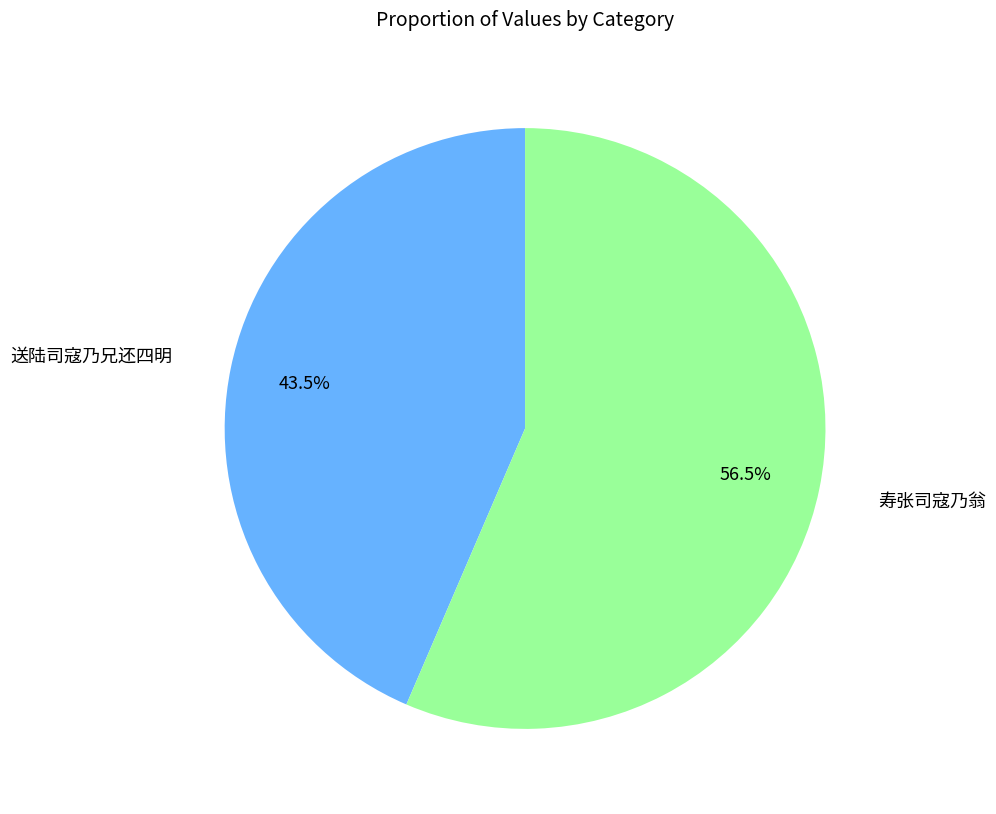

Is there any slice that represents more than half of the pie?

Yes